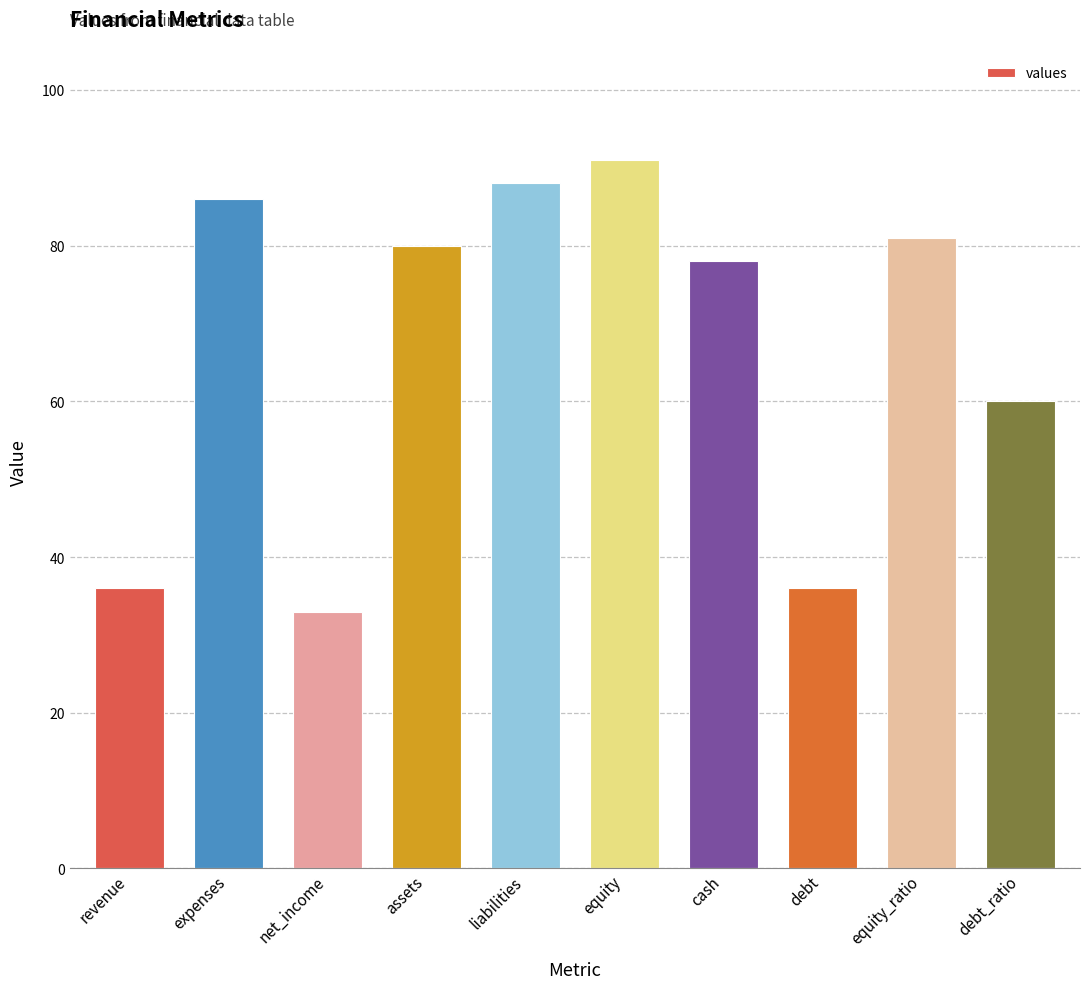

Count the number of data series in this chart.

1